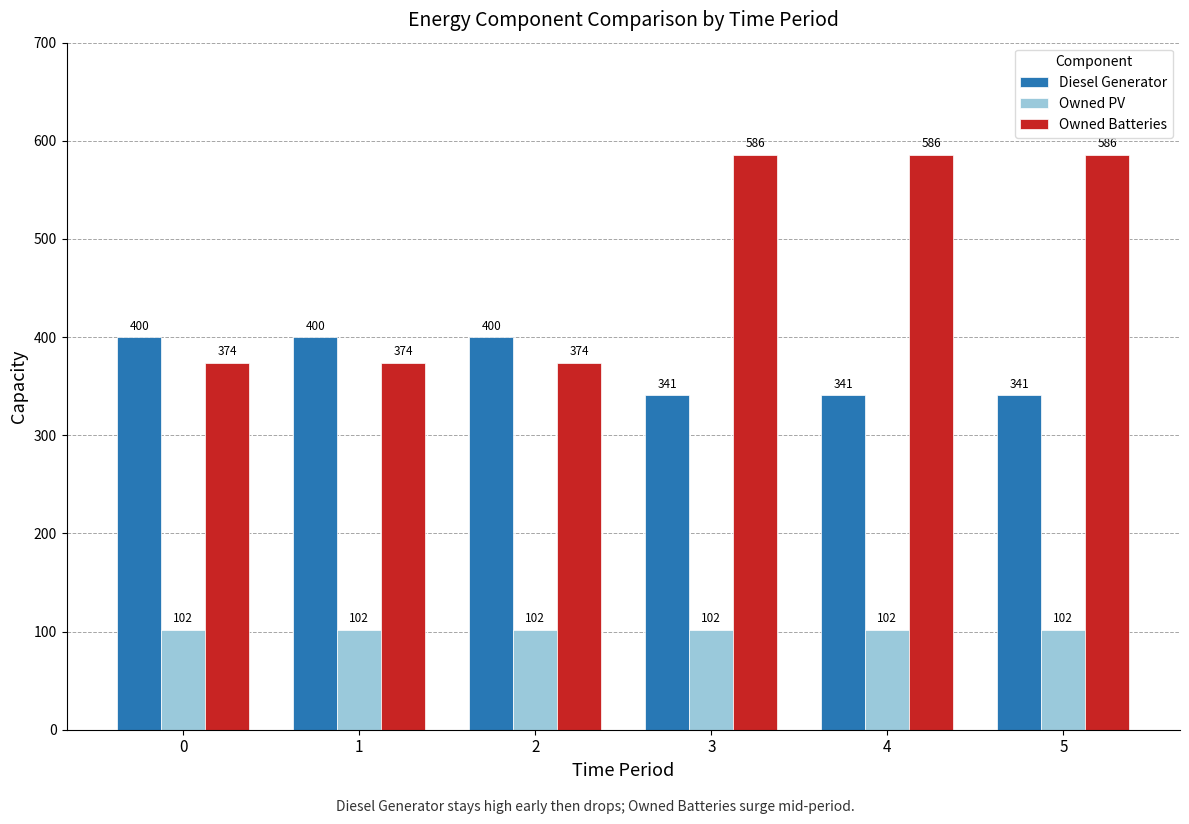

At 1, list the series in order from smallest to largest.

Owned PV, Owned Batteries, Diesel Generator